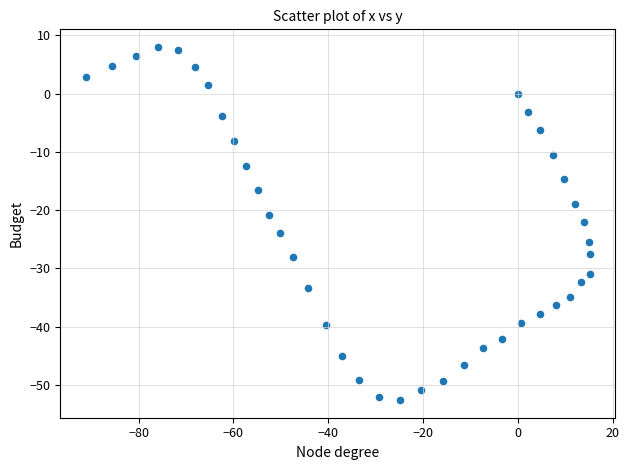

What is the range of Y values (max minus min)?

60.6